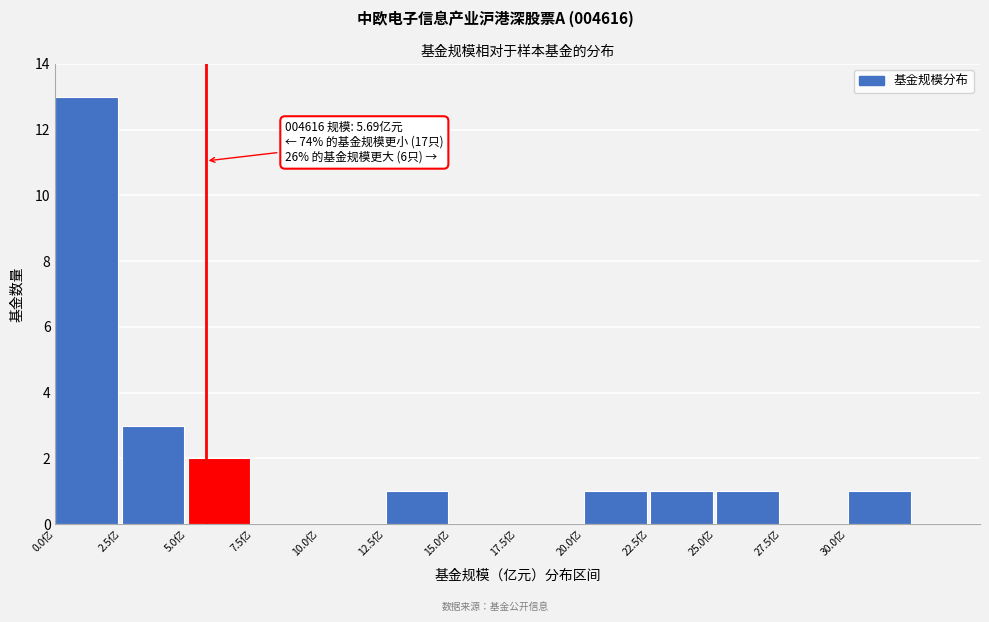

Over which range of the x-axis is the bar tallest?

0.0 to 2.5